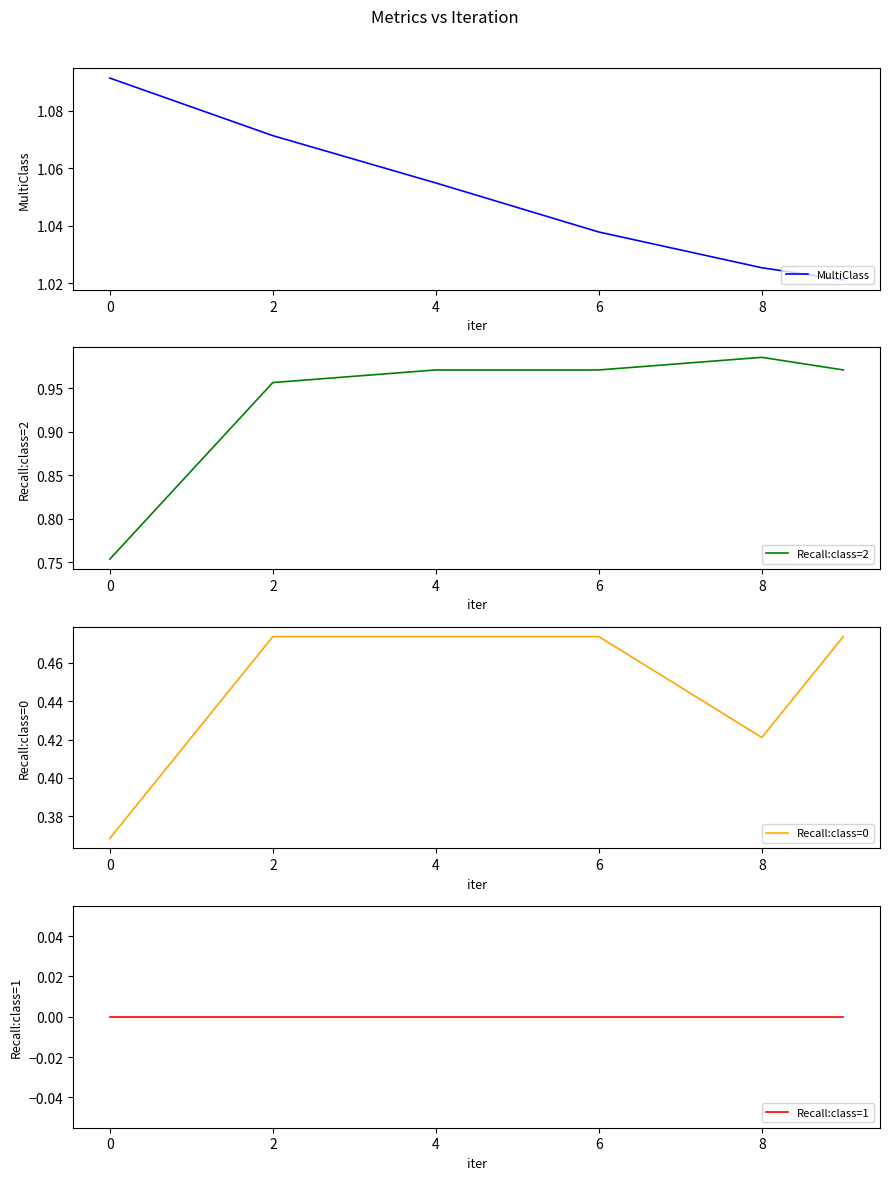

What is the lowest value of the Recall:class=0 series?

0.4